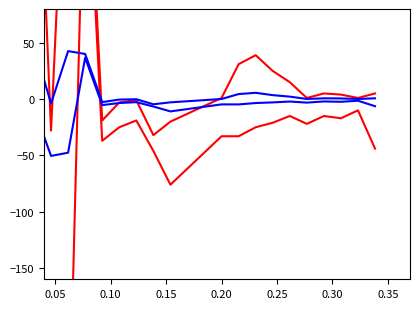

How many values in X are below zero?

19